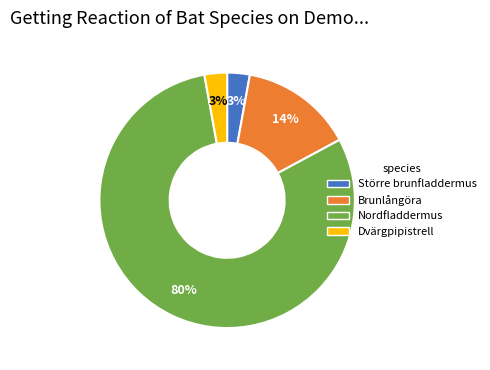

Is it true that Större brunfladdermus is 3% of the pie?

True